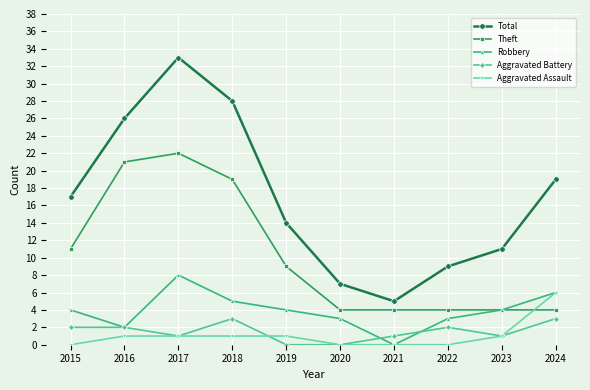

What is the spread (max minus min) of values at 2019?

14